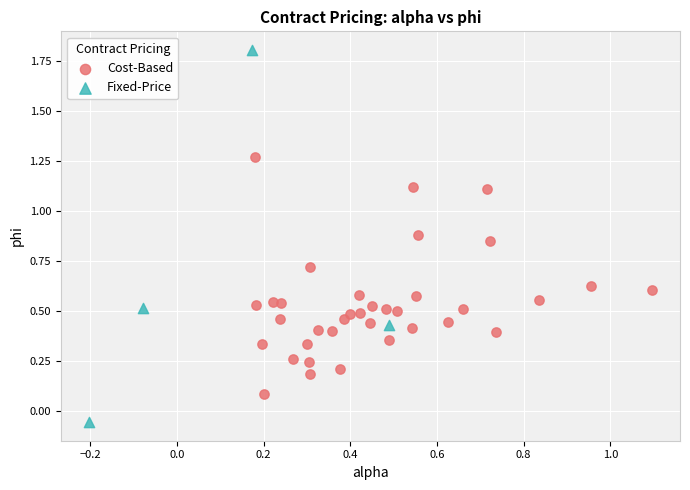

Which series reaches the minimum Y coordinate?

Fixed-Price